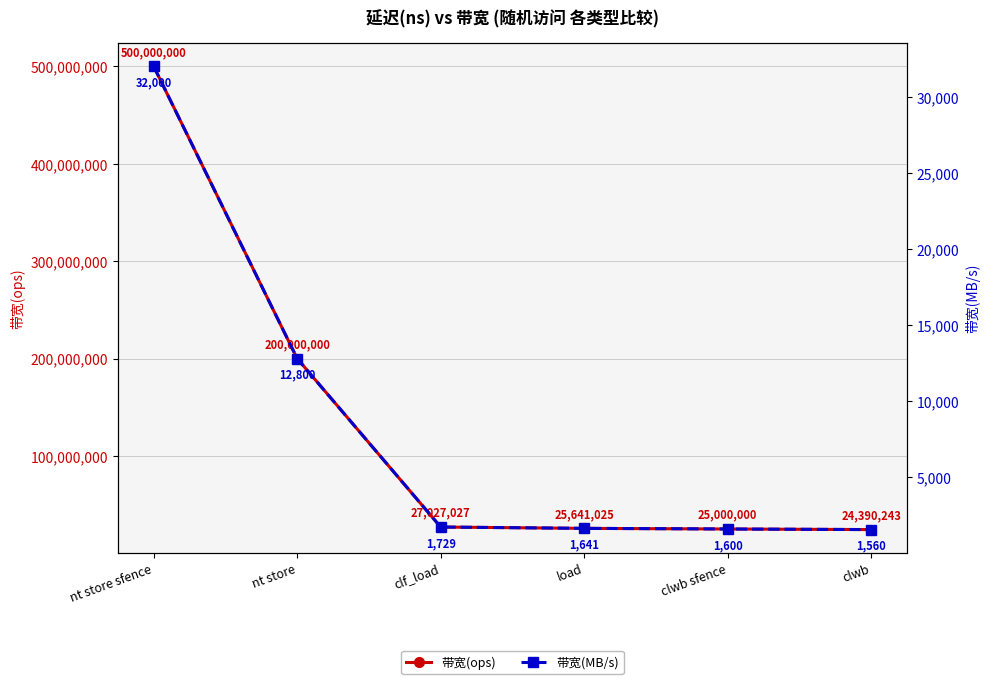

True or false: 带宽(ops) and 带宽(MB/s) cross at least once.

False